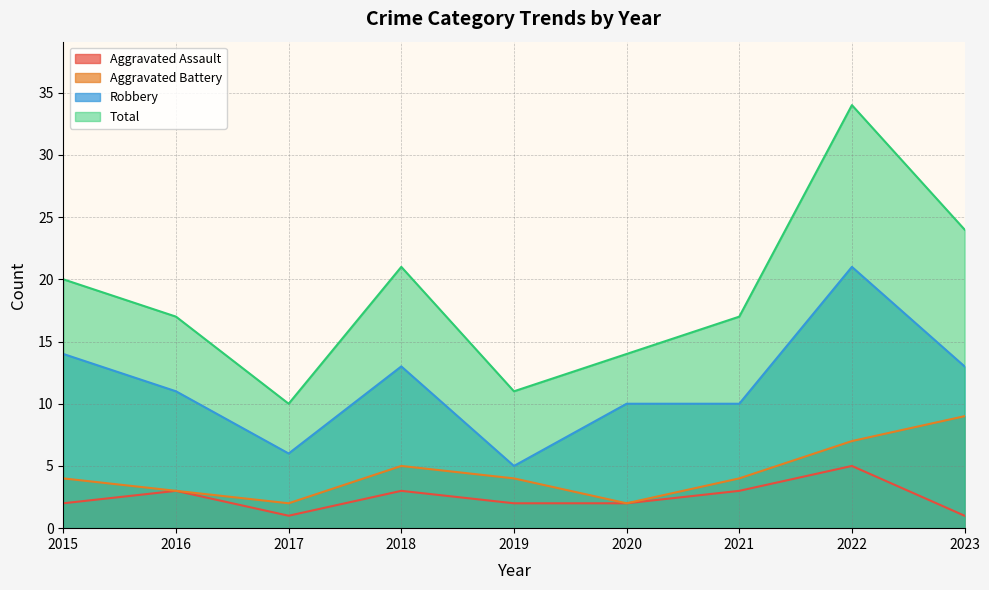

What is the difference between the maximum and minimum values in the Aggravated Battery series?

7